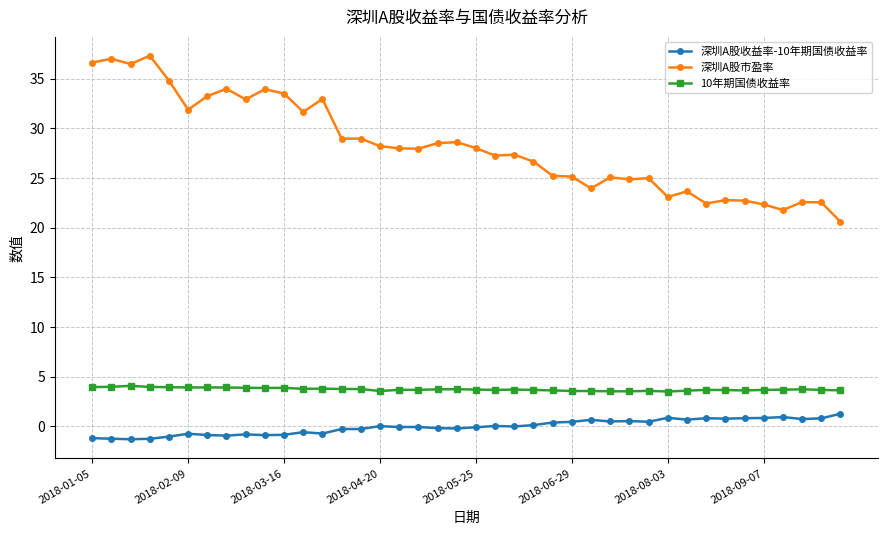

True or false: 深圳A股收益率-10年期国债收益率 and 10年期国债收益率 intersect in this chart.

False